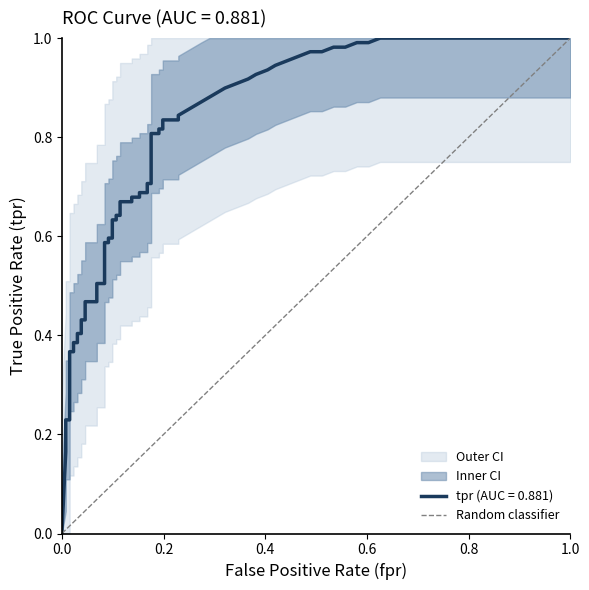

The chart shows a value of 1 at 0.0. True or false?

False